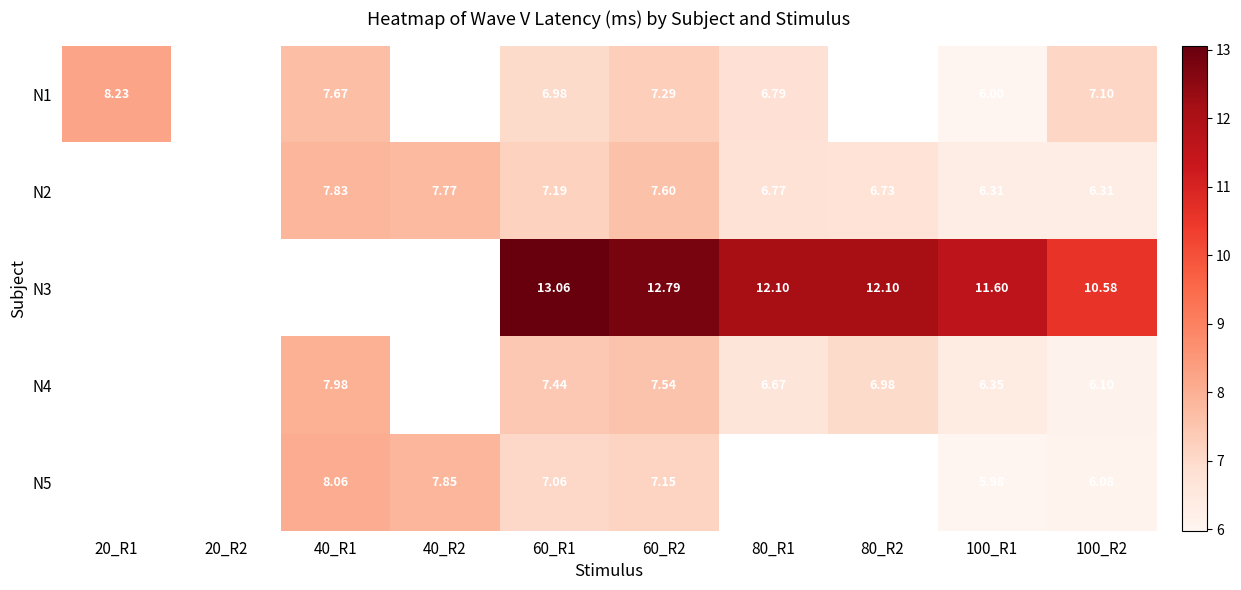

Which series changed the most between 60_R1 and 100_R1?

N3